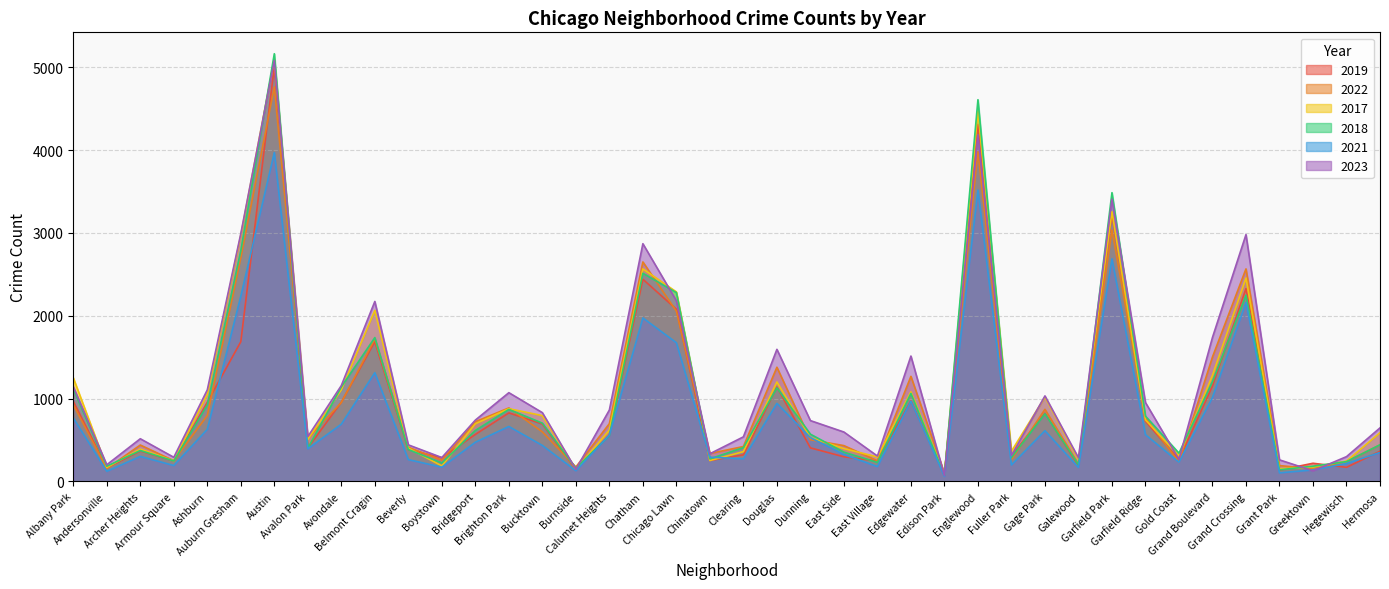

List the series in order of their peak value, lowest first.

2021, 2022, 2019, 2023, 2017, 2018